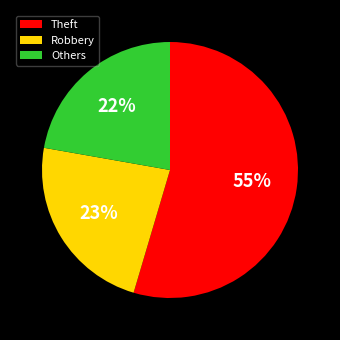

What is the majority slice?

Theft